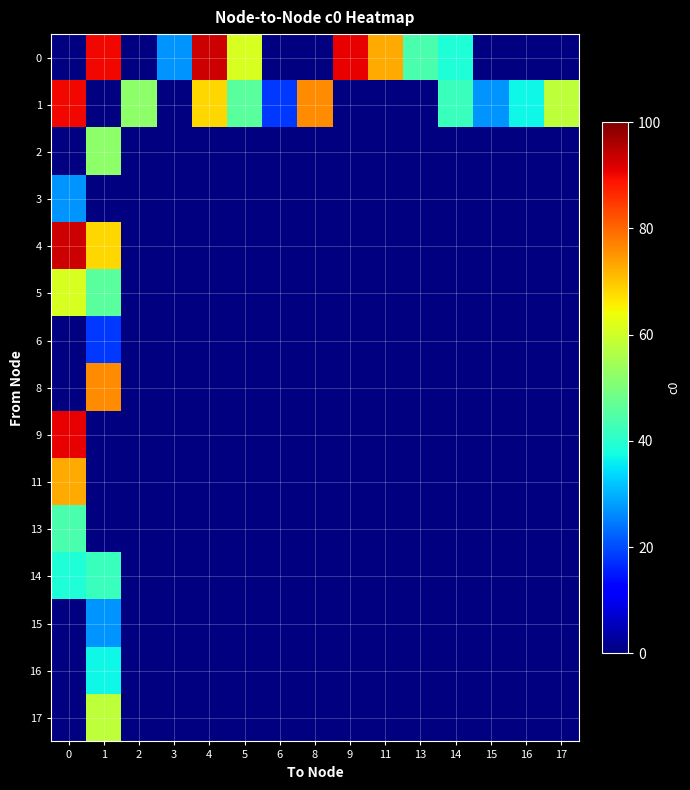

Rank the categories by 11 value from highest to lowest.

0, 1, 2, 3, 4, 5, 6, 8, 9, 11, 13, 14, 15, 16, 17